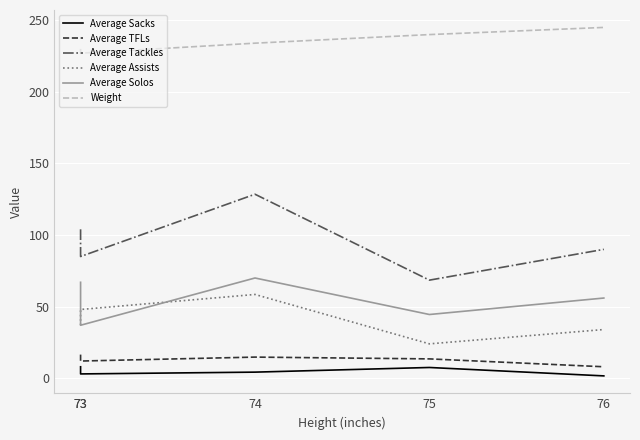

What is the average value of the Average Sacks series?

4.9